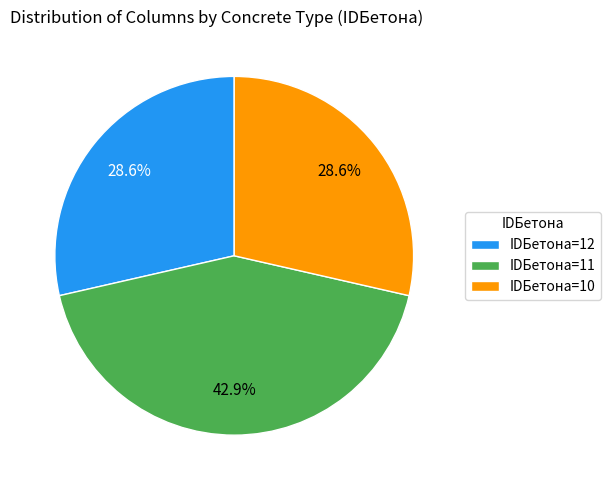

Count the number of slices in the pie.

3